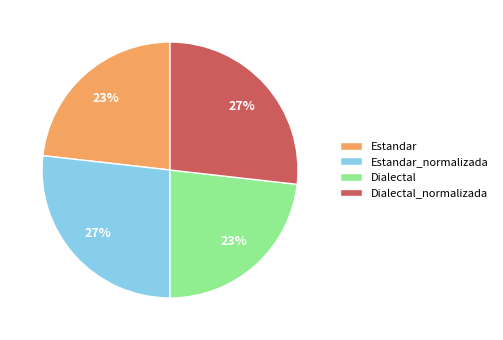

How many segments does this pie chart have?

4